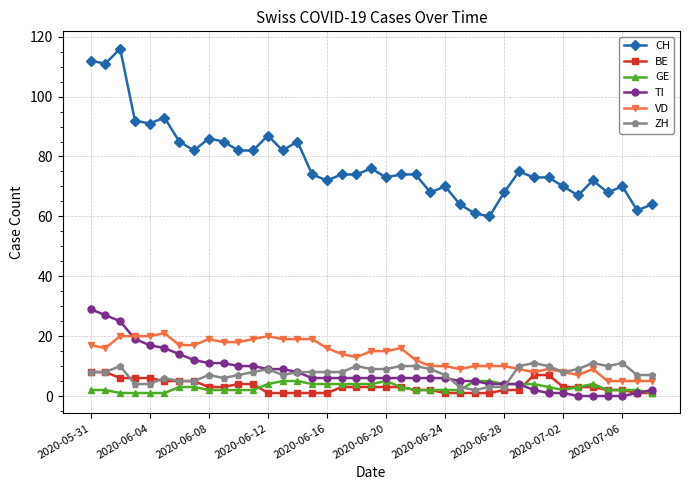

True or false: CH has more than 1 points higher than both neighbors.

True